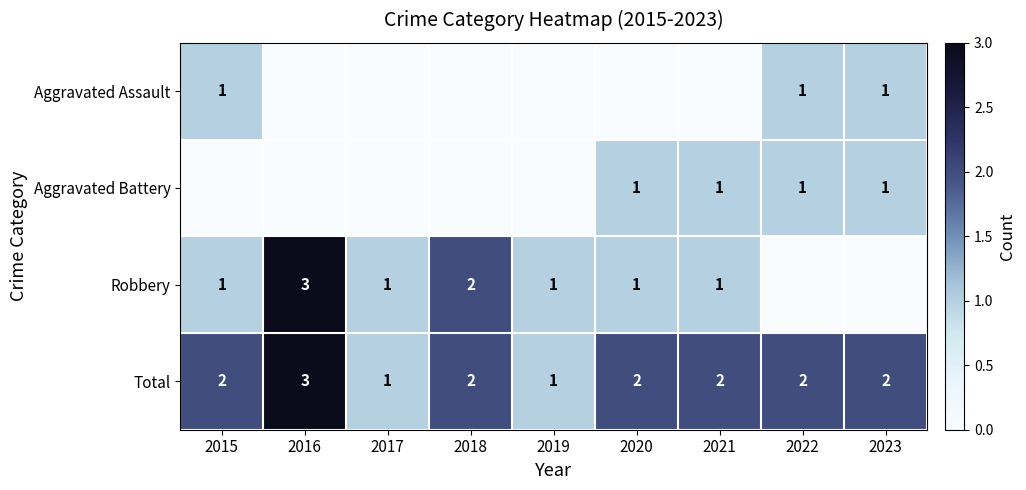

True or false: Robbery has a value of 0 at 2022.

True